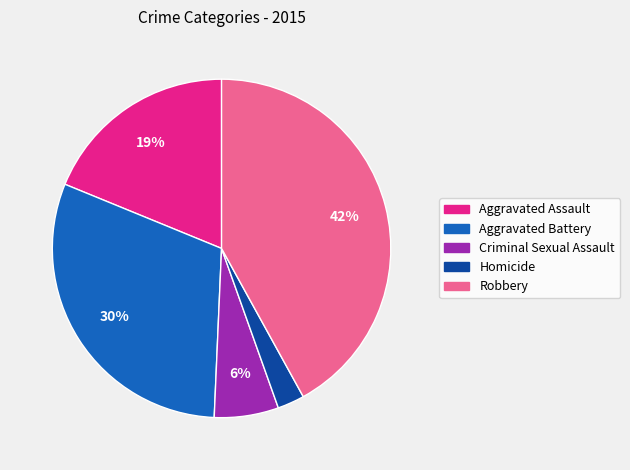

Do Aggravated Battery and Robbery together represent more than half of the pie?

Yes